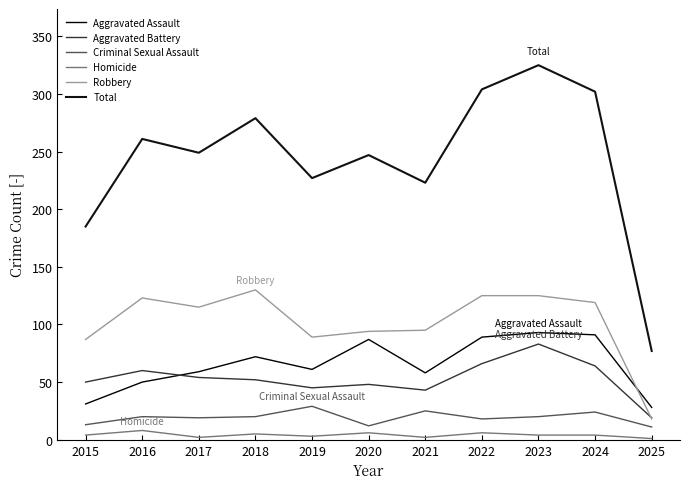

Which series has the widest spread of values?

Total